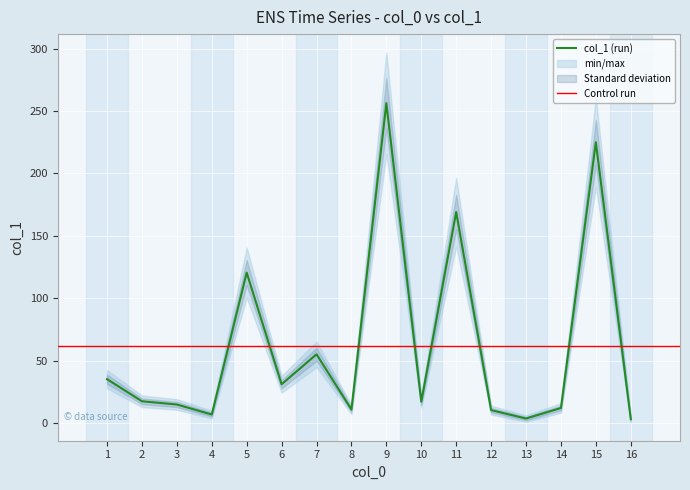

What is the sum of the values at 15 and 12?

235.5